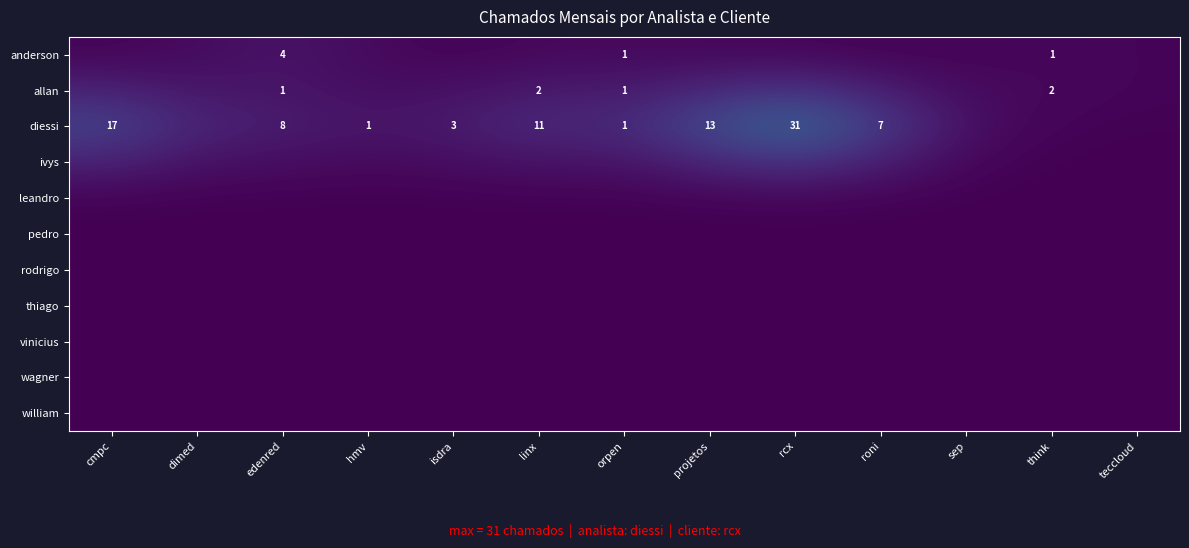

At which category does the chart reach its minimum across all series?

cmpc